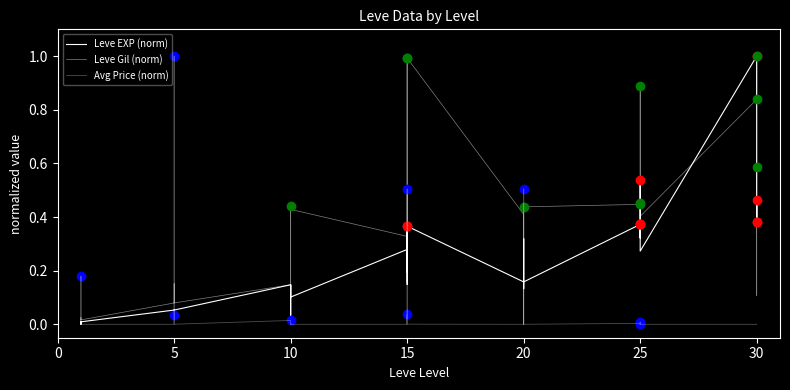

What is the value of the Leve EXP (norm) point at the 14th from the left?

0.1